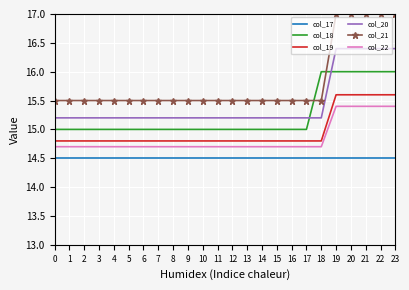

What is the difference between the highest and lowest values at 11?

1.0